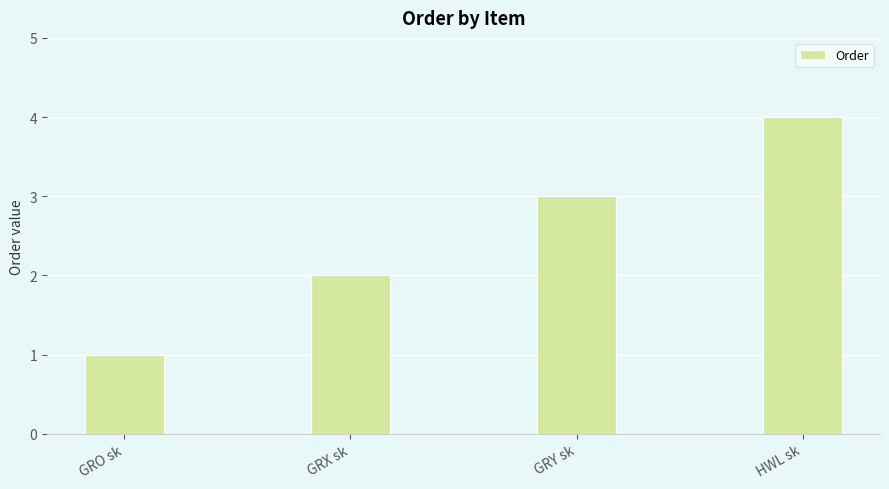

What is the label of the 2nd bar from the left?

GRX sk